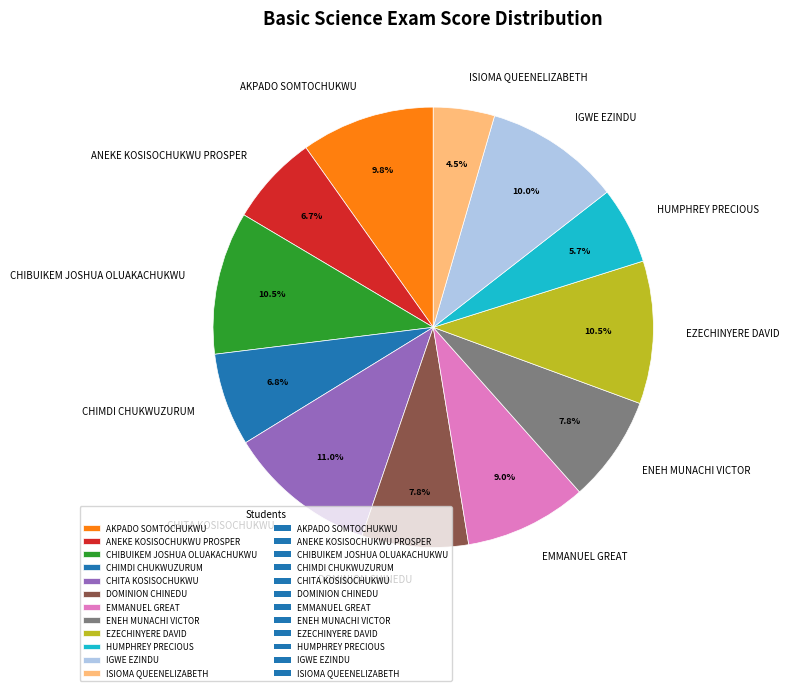

Which slice is the smallest?

ISIOMA QUEENELIZABETH